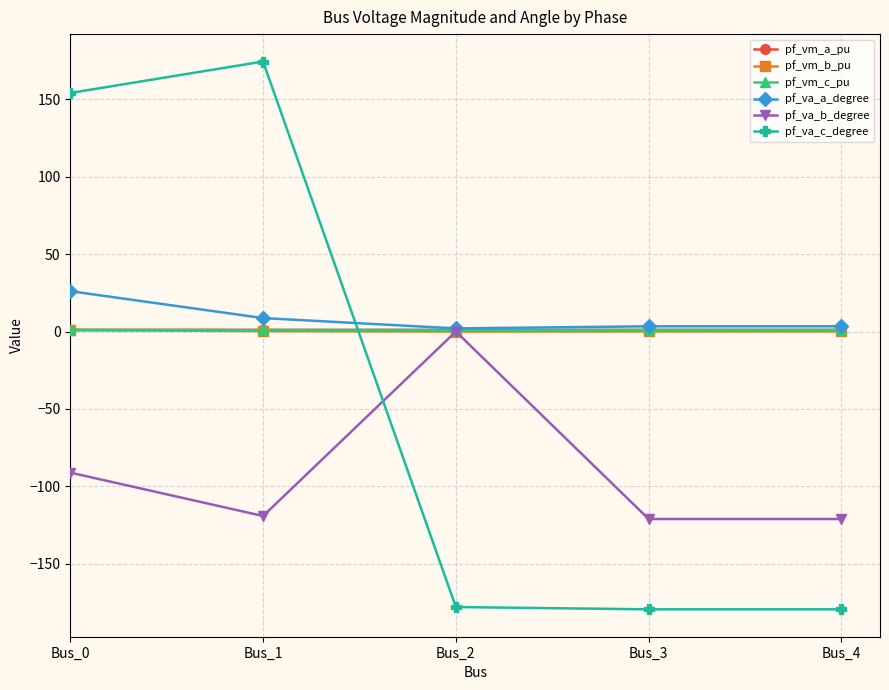

Is this an area chart (filled region under the line)?

No